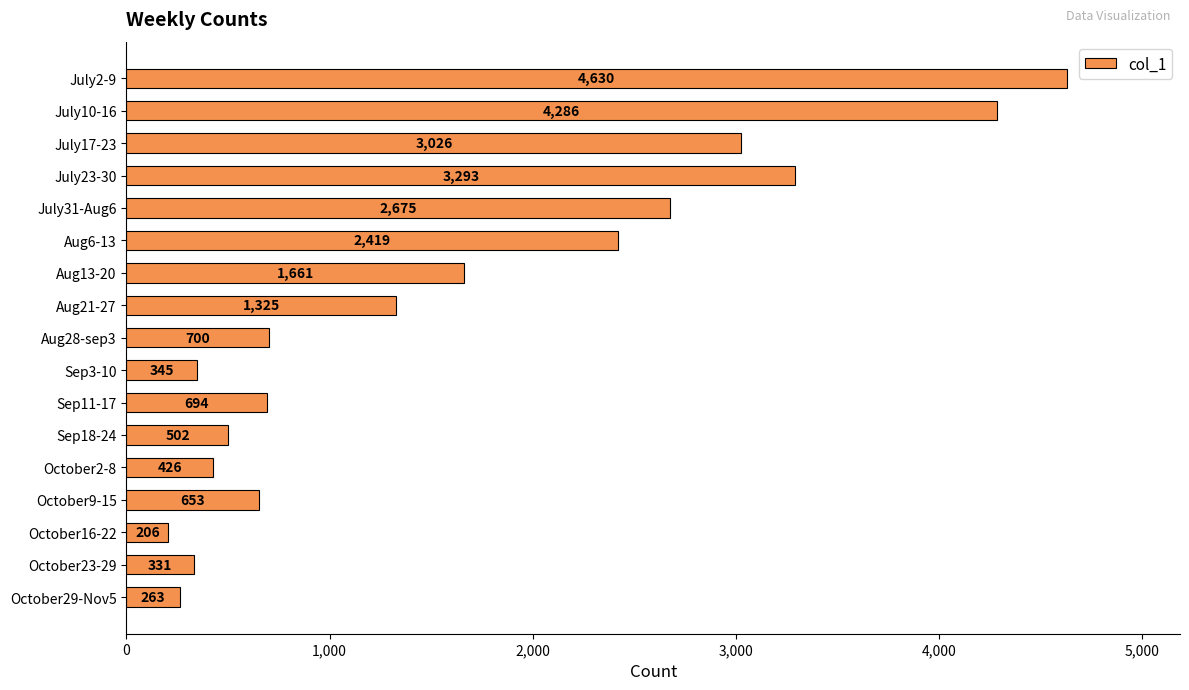

What is the difference between the maximum and minimum values?

4424